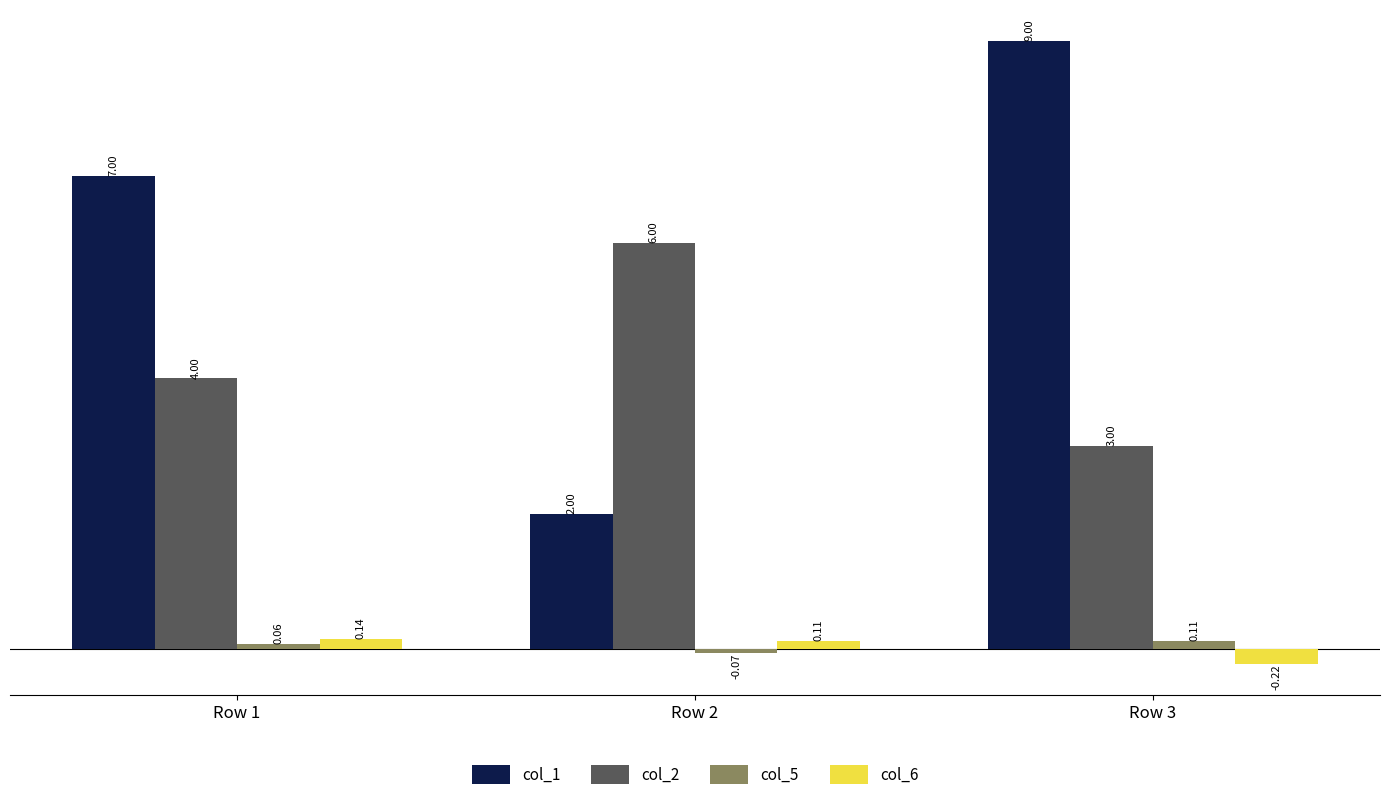

Between Row 1 and Row 2, which series saw the biggest shift?

col_1